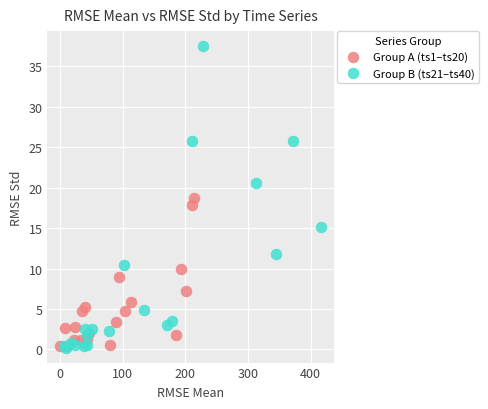

Which series has the widest spread of Y values?

Group B (ts21–ts40)